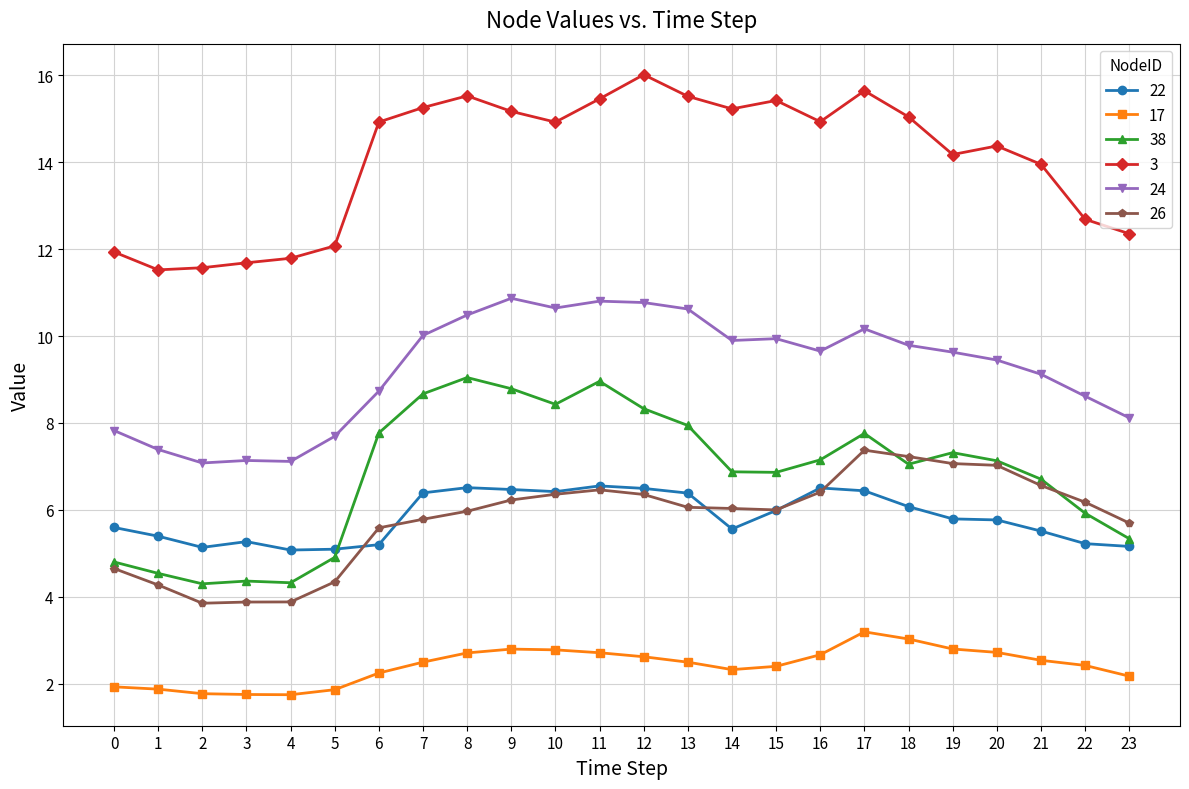

What is the value of the 22 point at the 3rd from the left?

5.1